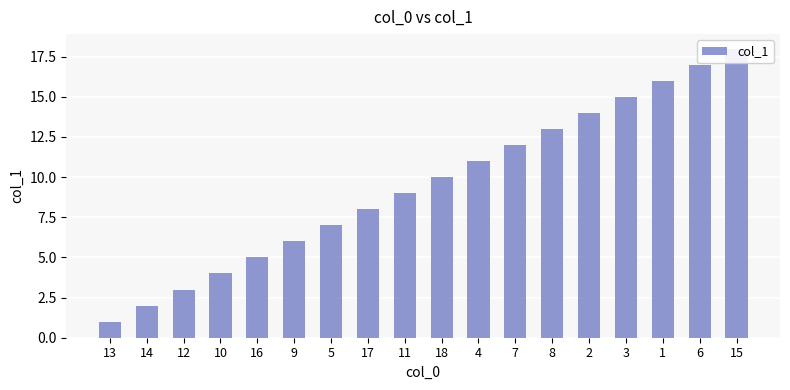

How many distinct data groups are displayed?

1